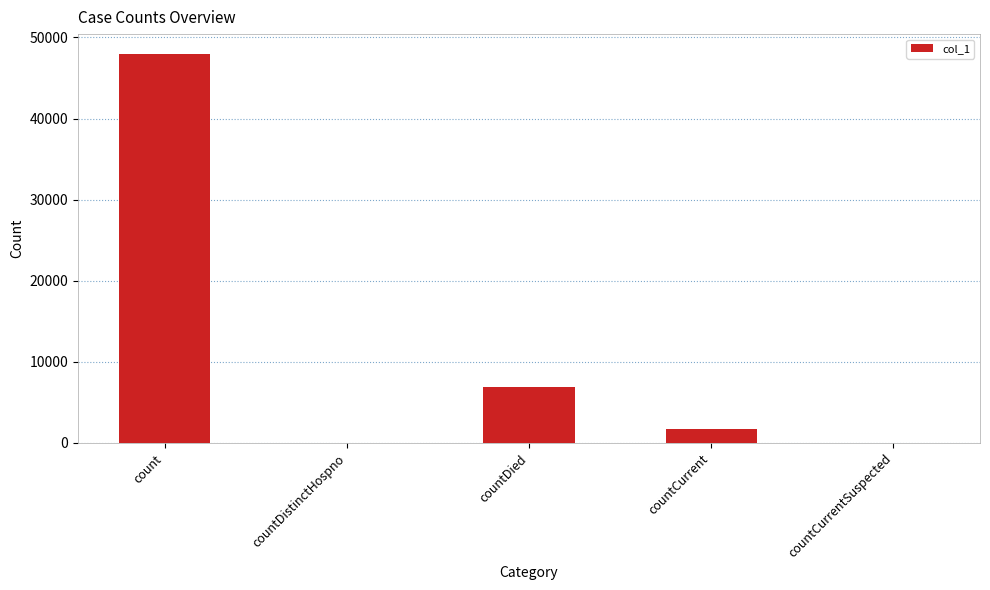

Is it true that the value at countDistinctHospno is 0?

True